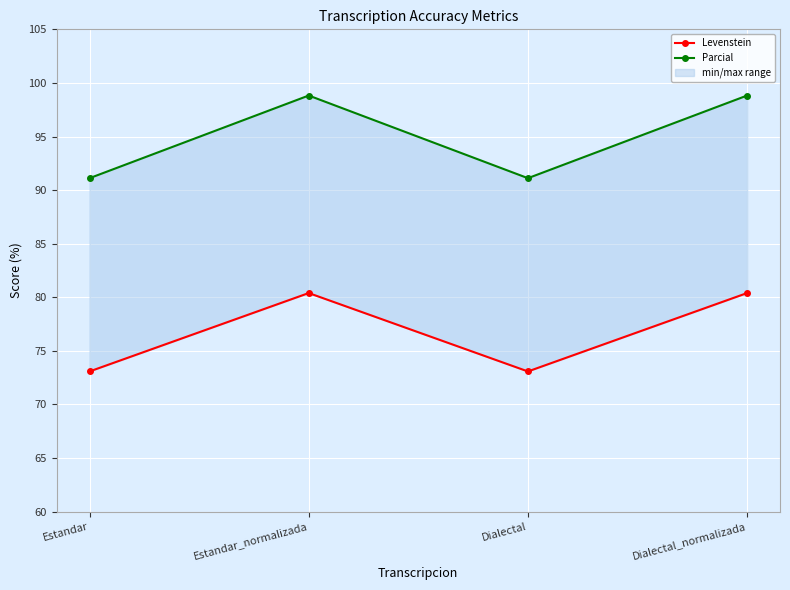

What is the difference between the Levenstein values at Estandar_normalizada and Dialectal?

7.3